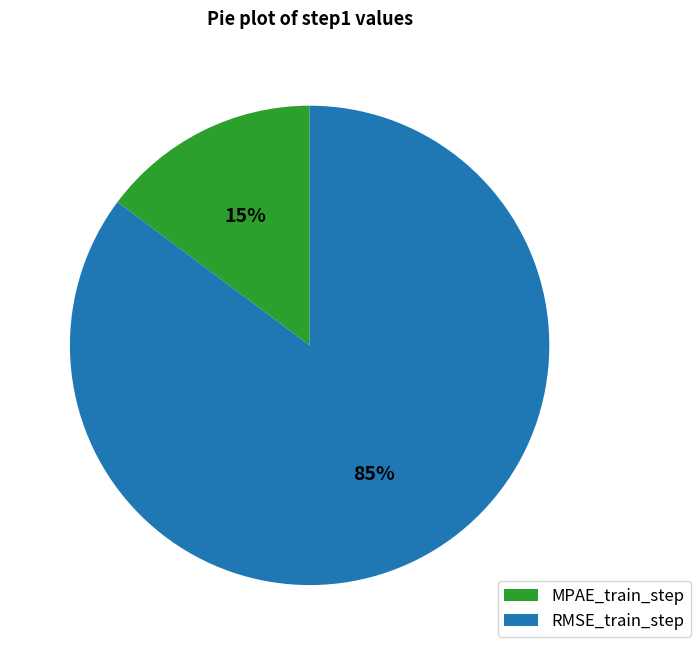

Which slice is the largest?

RMSE_train_step